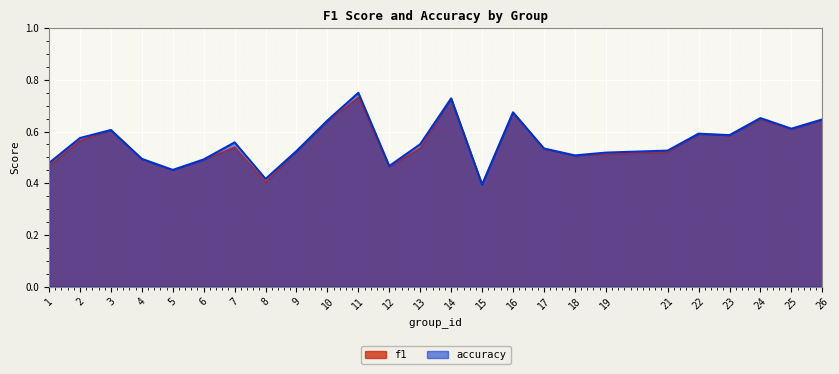

At 4, list the series in order from largest to smallest.

f1, accuracy